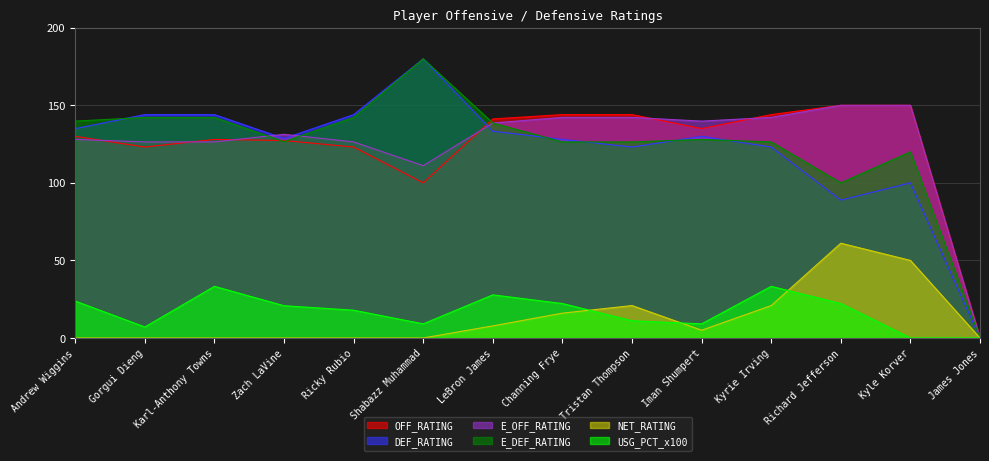

Rank the categories by DEF_RATING value from lowest to highest.

James Jones, Richard Jefferson, Kyle Korver, Tristan Thompson, Kyrie Irving, Channing Frye, Zach LaVine, Iman Shumpert, LeBron James, Andrew Wiggins, Gorgui Dieng, Karl-Anthony Towns, Ricky Rubio, Shabazz Muhammad